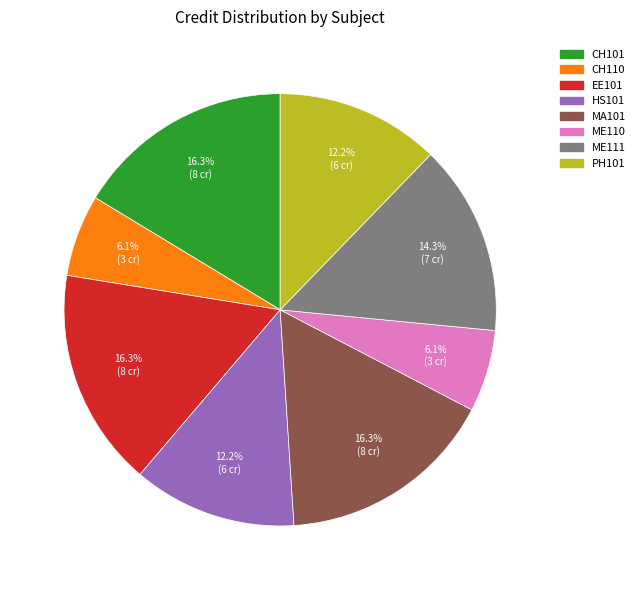

What percentage is NOT represented by EE101?

83.7%